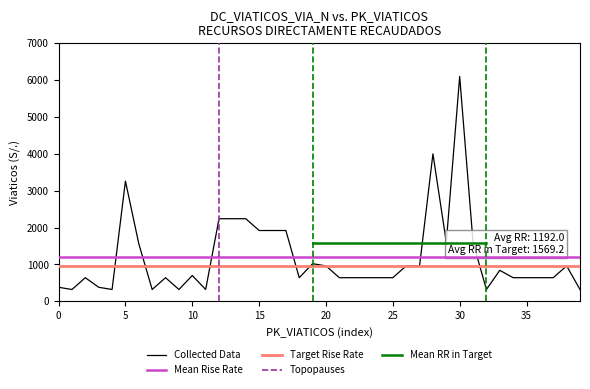

What is the lowest value of the Collected Data series?

320